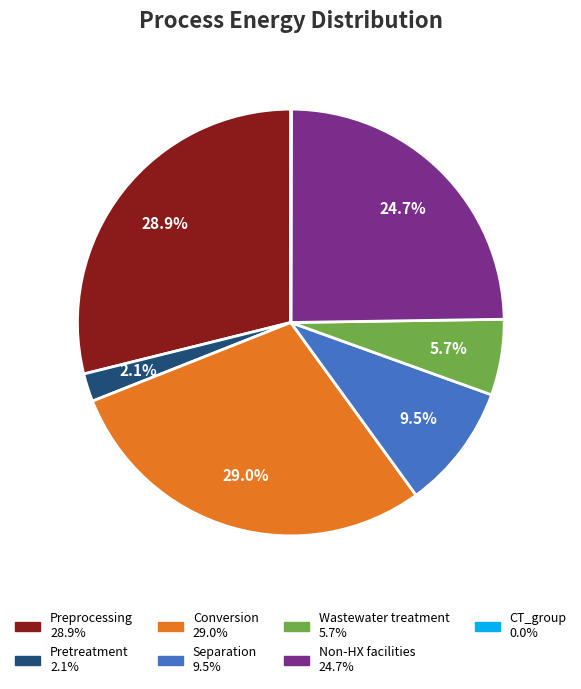

What is the total percentage of Preprocessing and Separation?

38.4%